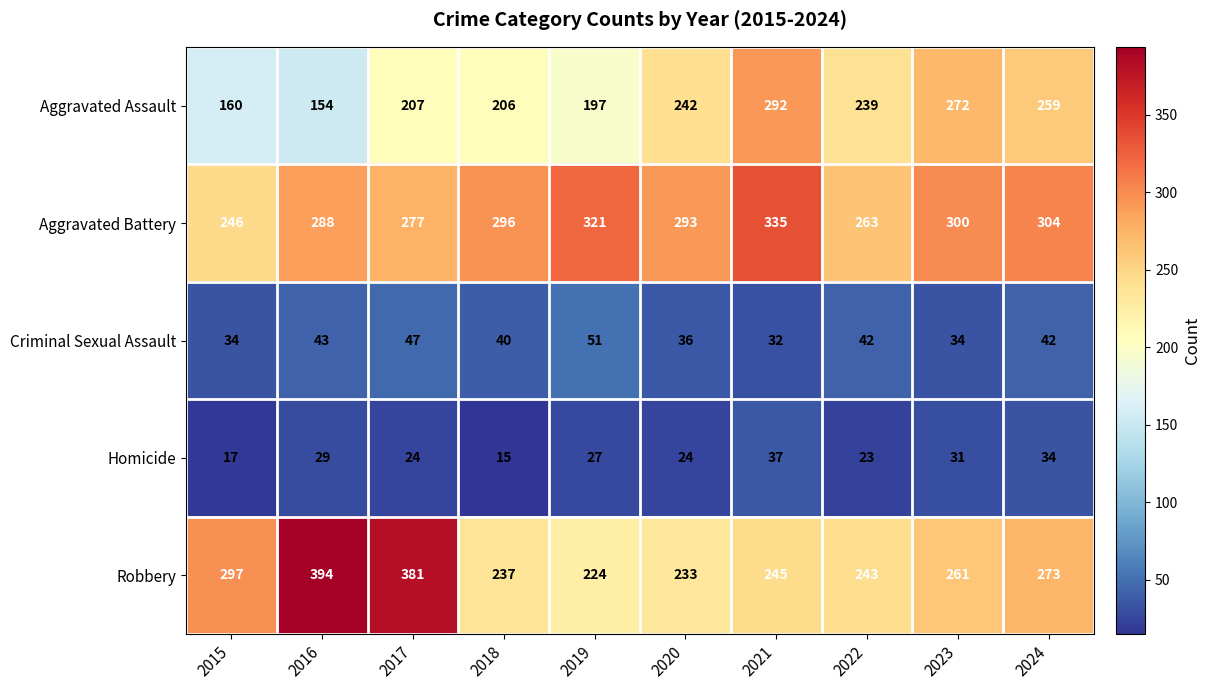

How many data points does each series have?

10